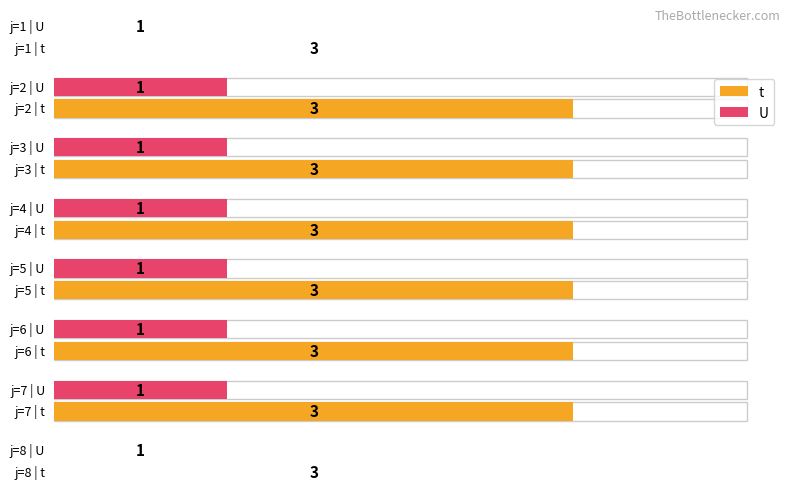

What is the sum of all t values?

24